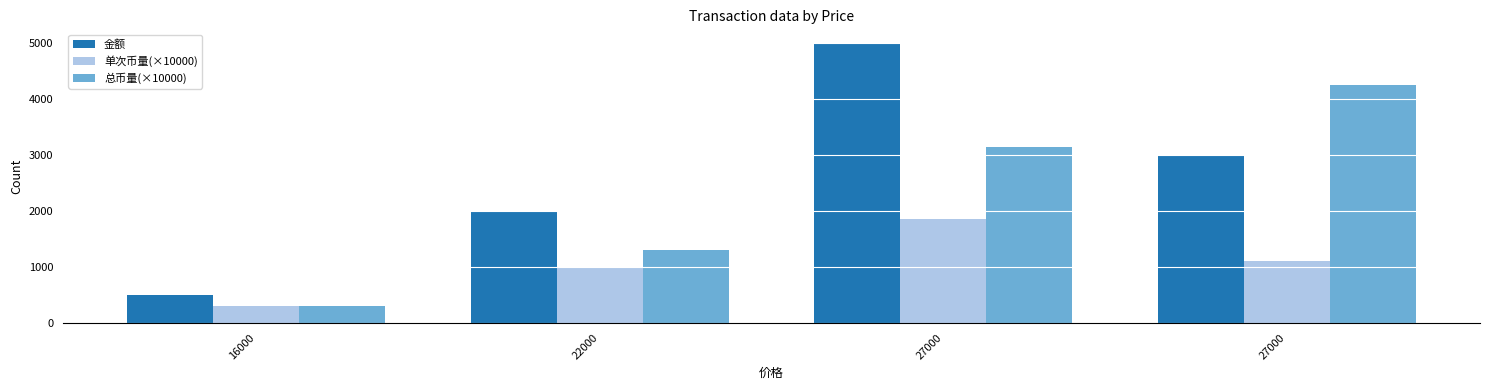

The value of 单次币量(×10000) at 27000 is 1850.0. True or false?

True